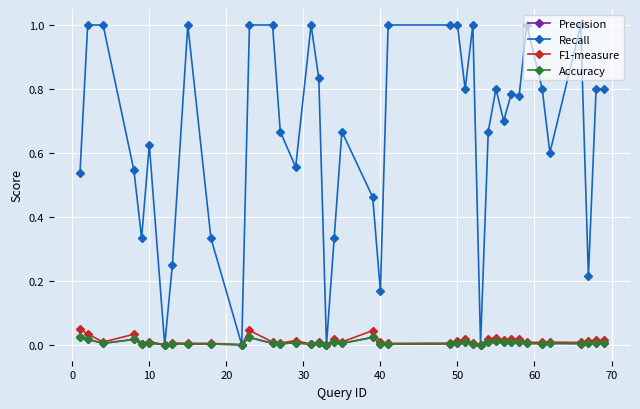

What is the highest value of the Recall series?

1.0